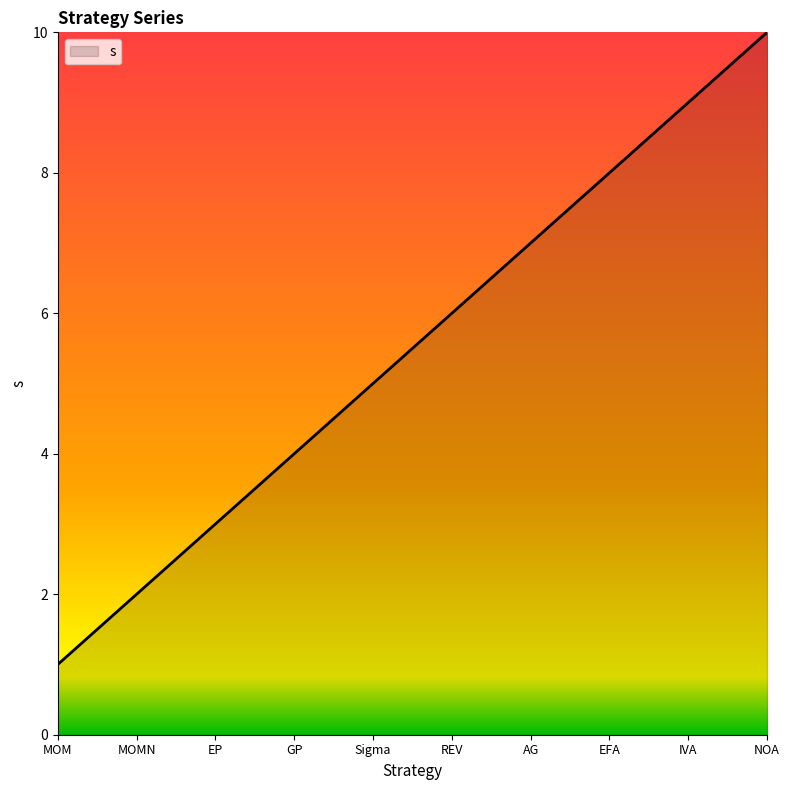

Does the chart display data point markers on the line(s)?

No